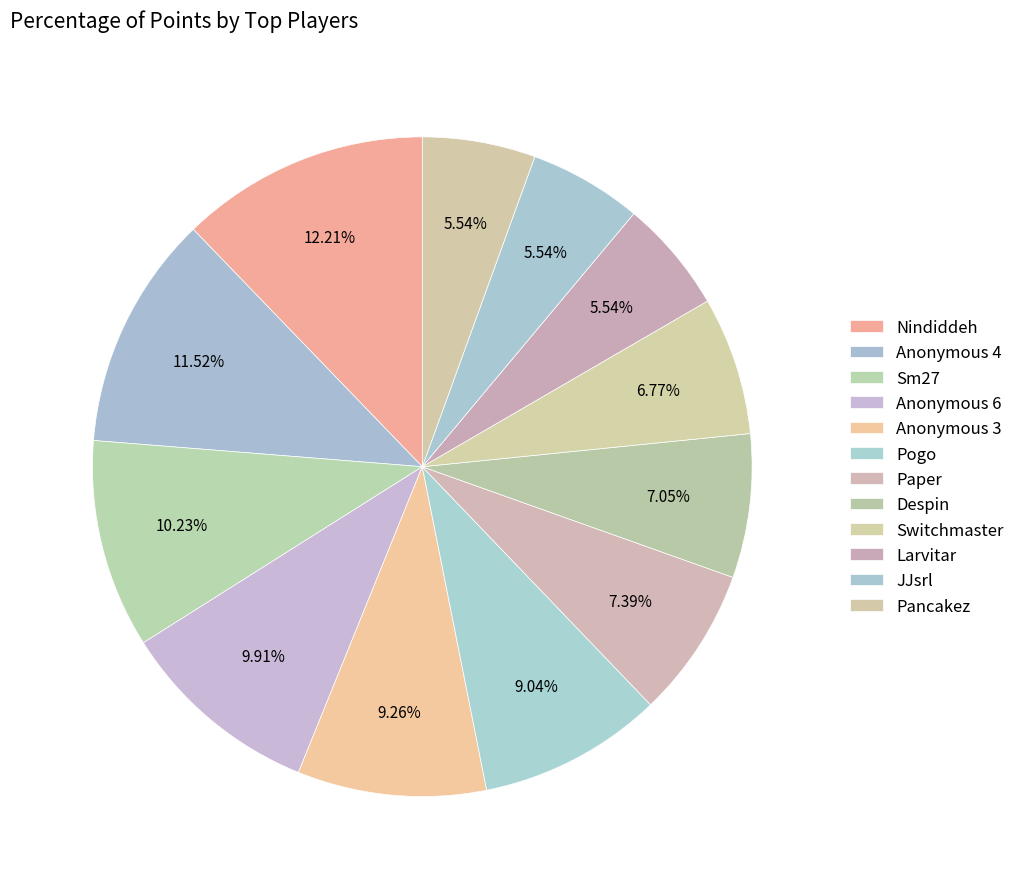

How many segments does this pie chart have?

12